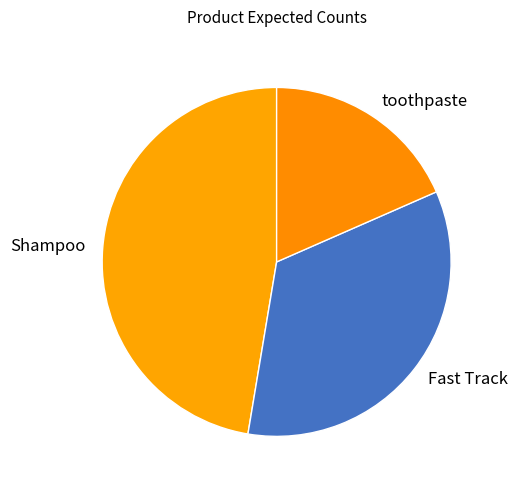

Is there a majority slice in this chart?

No